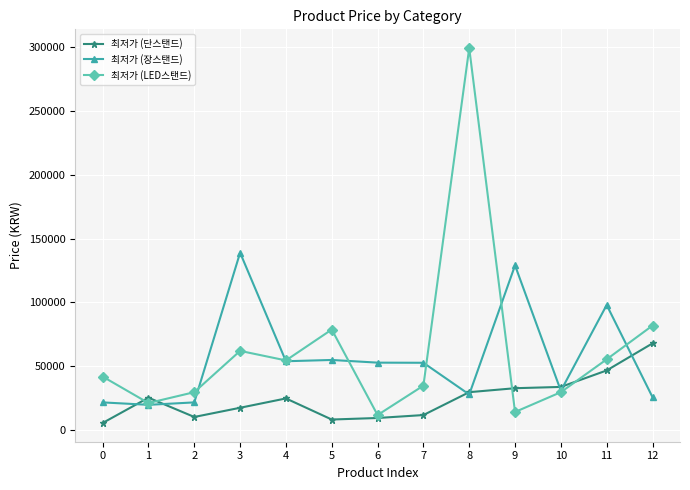

At which category does 최저가 (단스탠드) reach its first local peak?

1